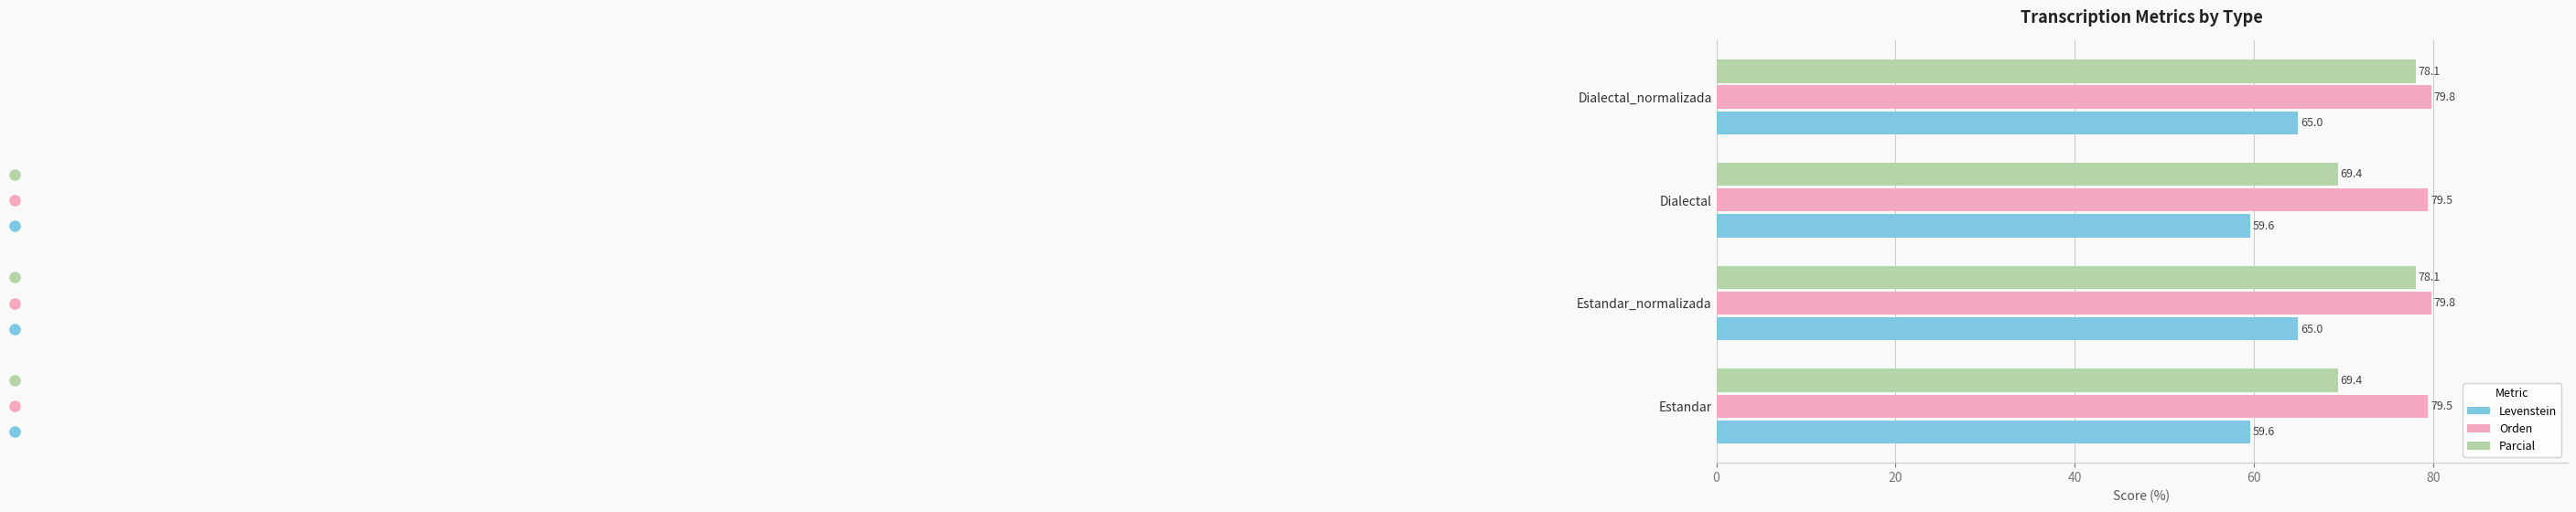

At how many categories does at least one series exceed 76?

4